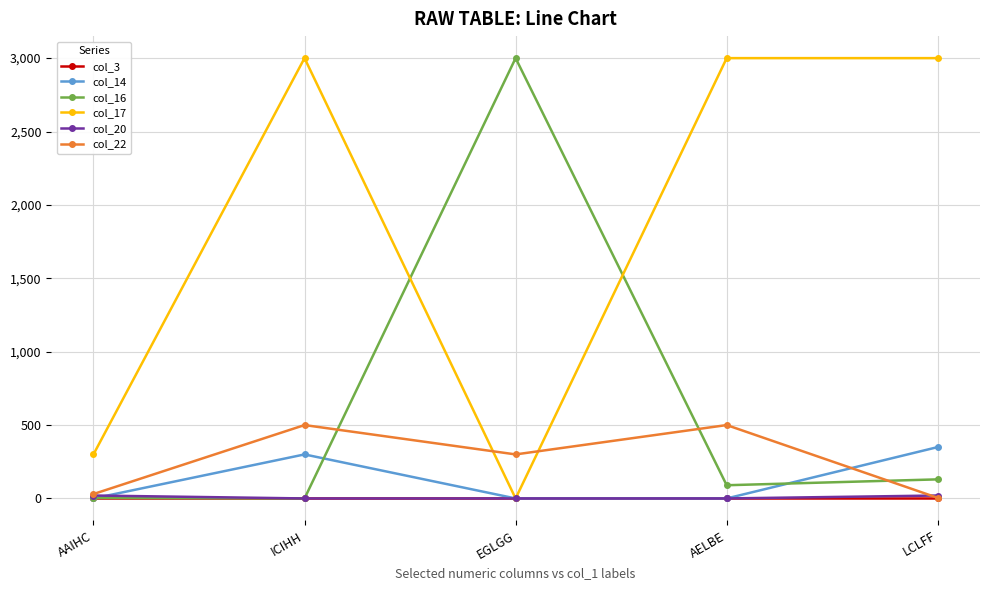

Where does the col_16 series first go above 90?

EGLGG